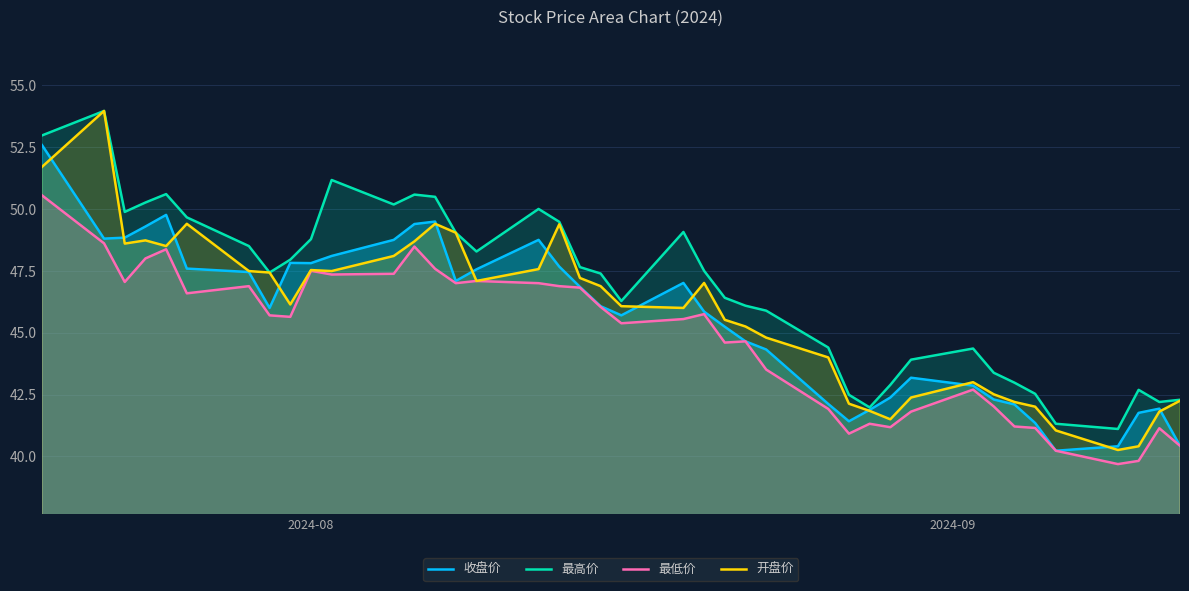

Reading left to right, transcribe all the data shown in this chart.

收盘价: 52.6	48.8	48.8	49.3	49.8	47.6	47.5	46.0	47.8	47.8	48.1	48.8	49.4	49.5	47.1	47.6	48.8	47.7	46.9	46.1	45.7	47.0	45.9	45.2	44.6	44.3	42.1	41.4	41.9	42.4	43.2	42.9	42.3	42.1	41.4	40.2	40.4	41.8	41.9	40.4
最高价: 53.0	54.0	49.9	50.3	50.6	49.7	48.5	47.4	48.0	48.8	51.2	50.2	50.6	50.5	49.0	48.3	50.0	49.5	47.6	47.4	46.3	49.1	47.5	46.4	46.1	45.9	44.4	42.5	42.0	42.9	43.9	44.4	43.4	43.0	42.5	41.3	41.1	42.7	42.2	42.3
最低价: 50.5	48.6	47.0	48.0	48.4	46.6	46.9	45.7	45.6	47.5	47.4	47.4	48.5	47.6	47.0	47.1	47.0	46.9	46.8	46.0	45.4	45.5	45.8	44.6	44.6	43.5	41.9	40.9	41.3	41.2	41.8	42.7	42.0	41.2	41.1	40.2	39.7	39.8	41.1	40.4
开盘价: 51.7	54.0	48.6	48.7	48.5	49.4	47.5	47.4	46.1	47.5	47.5	48.1	48.7	49.4	49.0	47.1	47.6	49.4	47.2	46.9	46.1	46.0	47.0	45.5	45.2	44.8	44.0	42.1	41.8	41.5	42.4	43.0	42.5	42.2	42.0	41.0	40.3	40.4	41.8	42.2